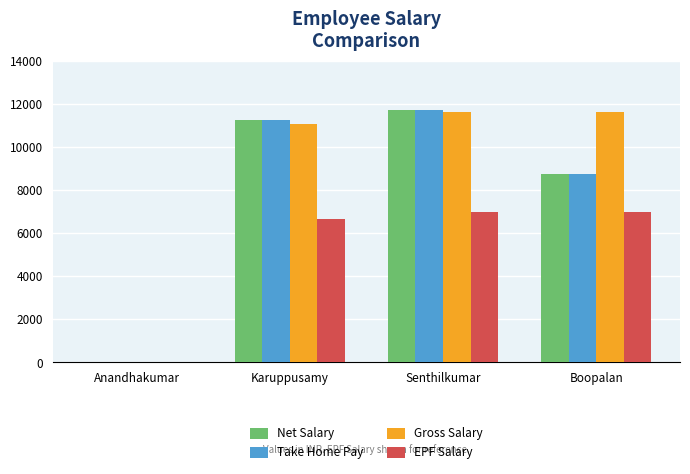

What is the sum of all Gross Salary values?

34290